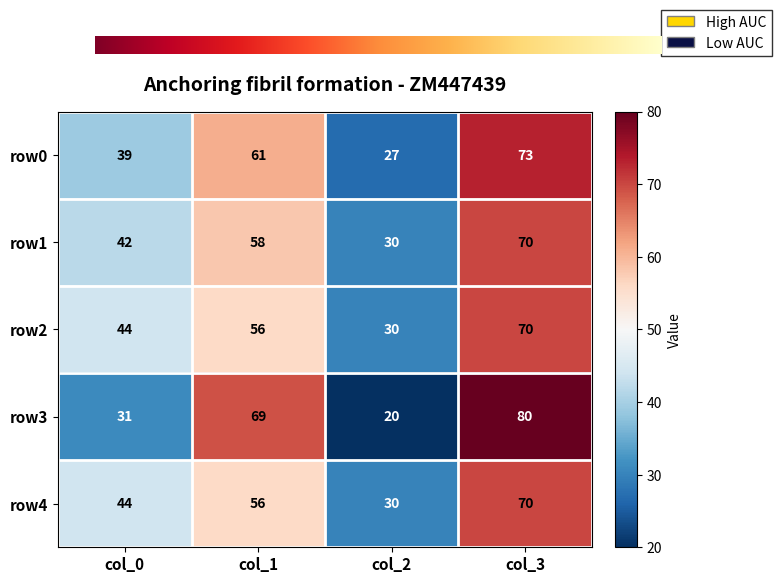

Rank the categories by row4 value from highest to lowest.

col_3, col_1, col_0, col_2